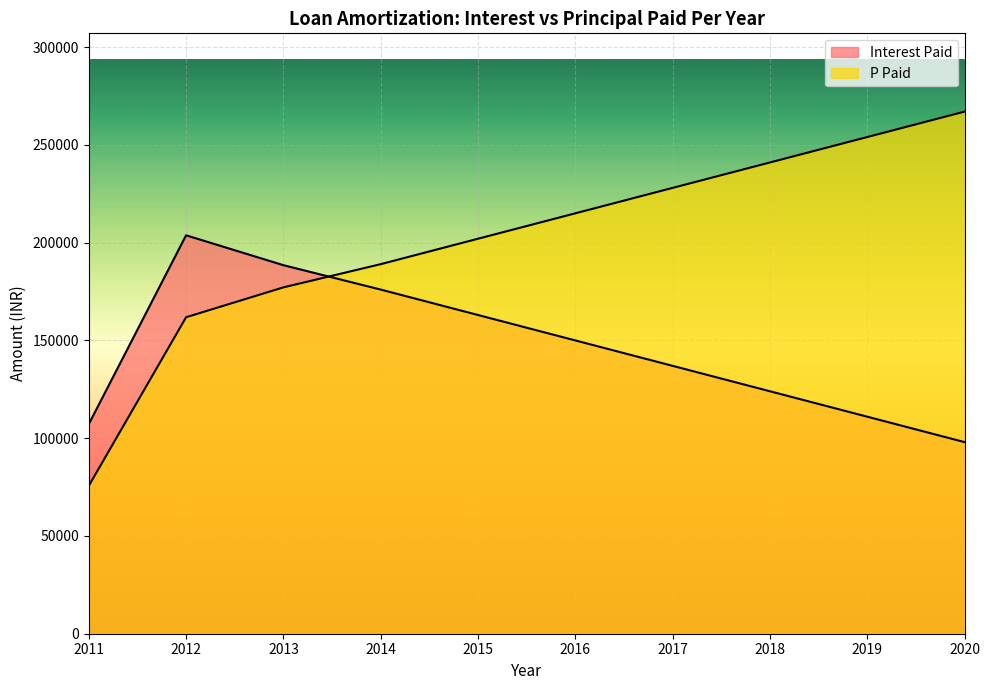

Where is the first local maximum for Interest Paid?

2012